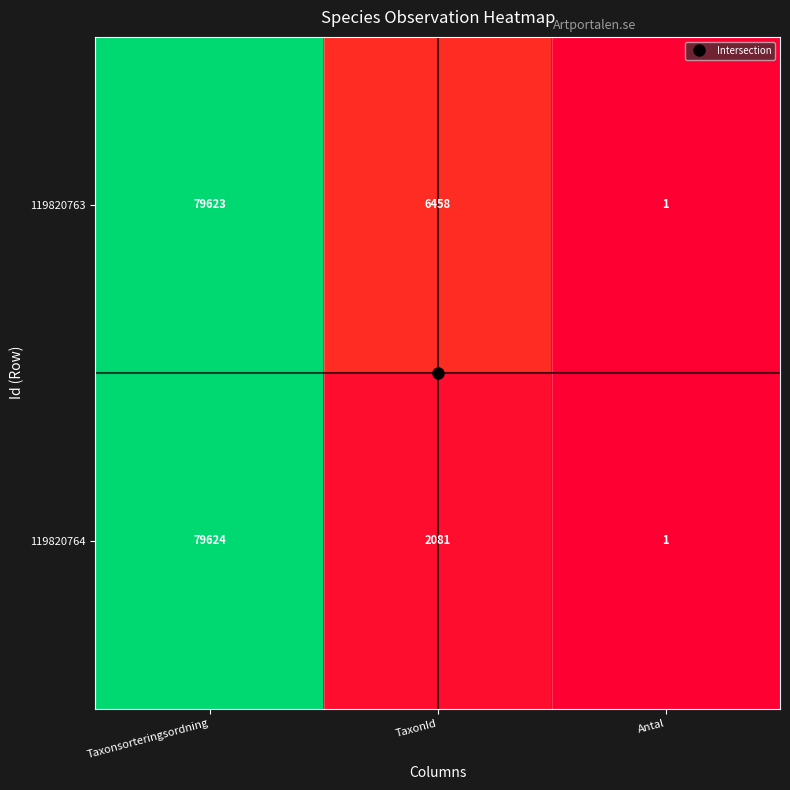

Rank the series by their maximum value, from highest to lowest.

119820764, 119820763